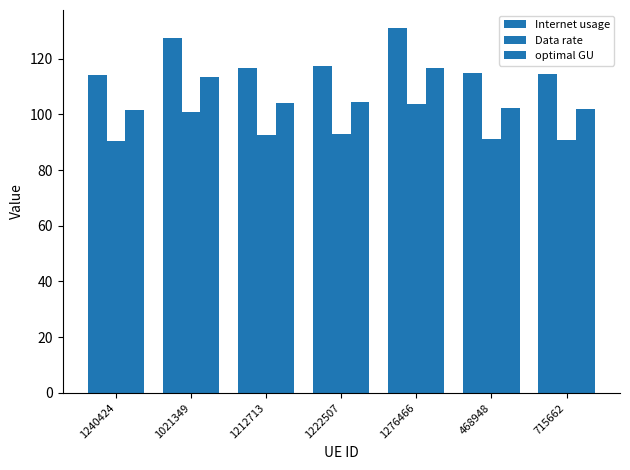

Reading left to right, transcribe all the data shown in this chart.

Internet usage: 1240424=114.3	1021349=127.6	1212713=116.8	1222507=117.3	1276466=130.9	468948=114.9	715662=114.6
Data rate: 1240424=90.5	1021349=101.0	1212713=92.5	1222507=92.9	1276466=103.7	468948=91.0	715662=90.8
optimal GU: 1240424=101.7	1021349=113.5	1212713=103.9	1222507=104.4	1276466=116.5	468948=102.3	715662=102.0